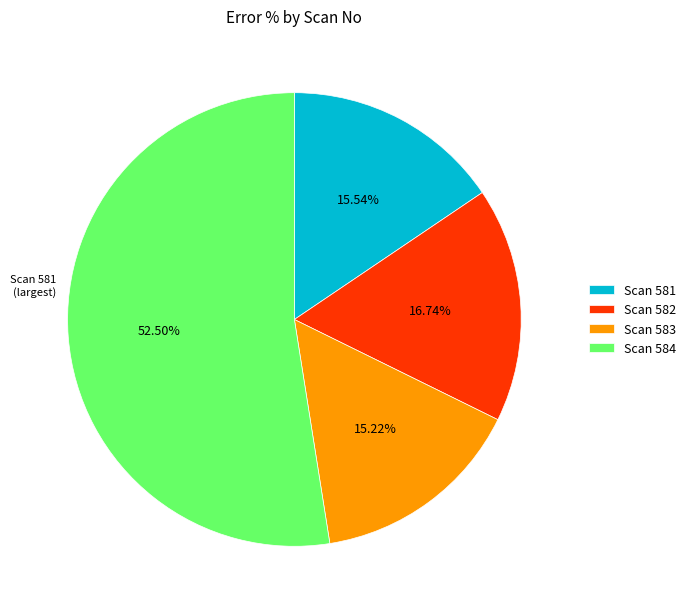

Between Scan 584 and Scan 583, which is larger?

Scan 584